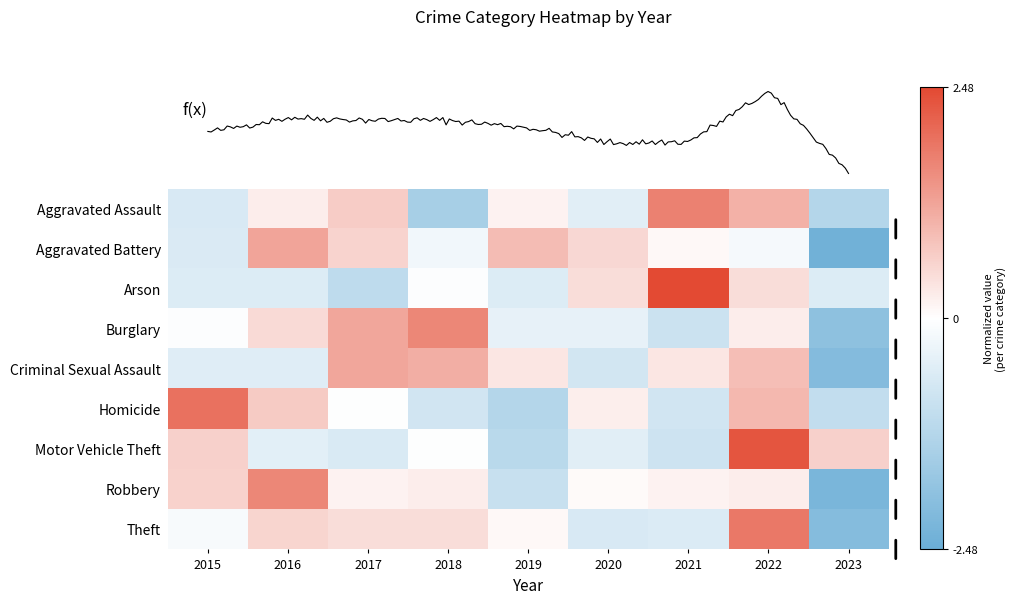

What is the spread (max minus min) of values at 2015?

2.6